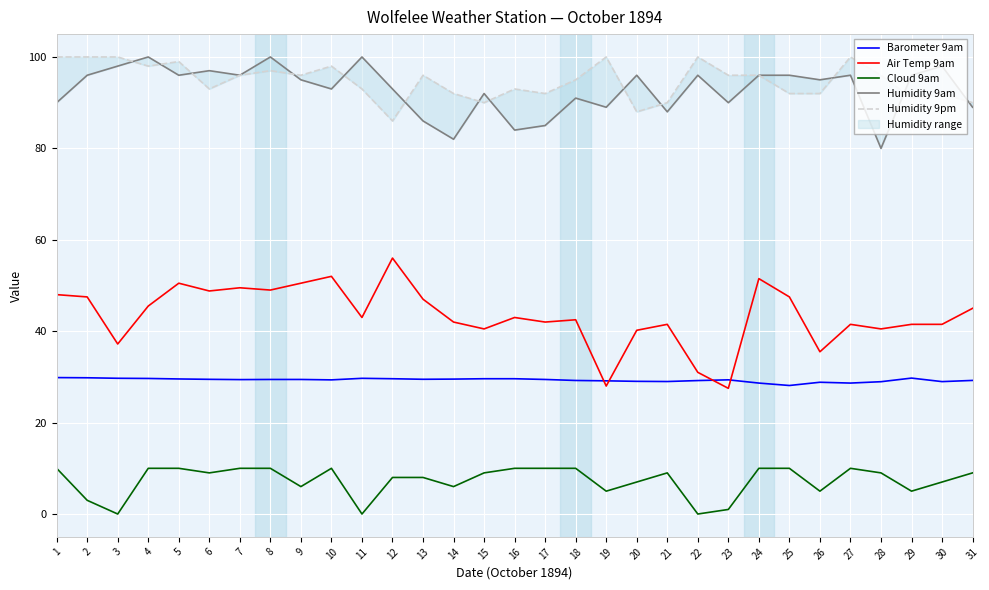

Which series has the largest range (max minus min)?

Air Temp 9am